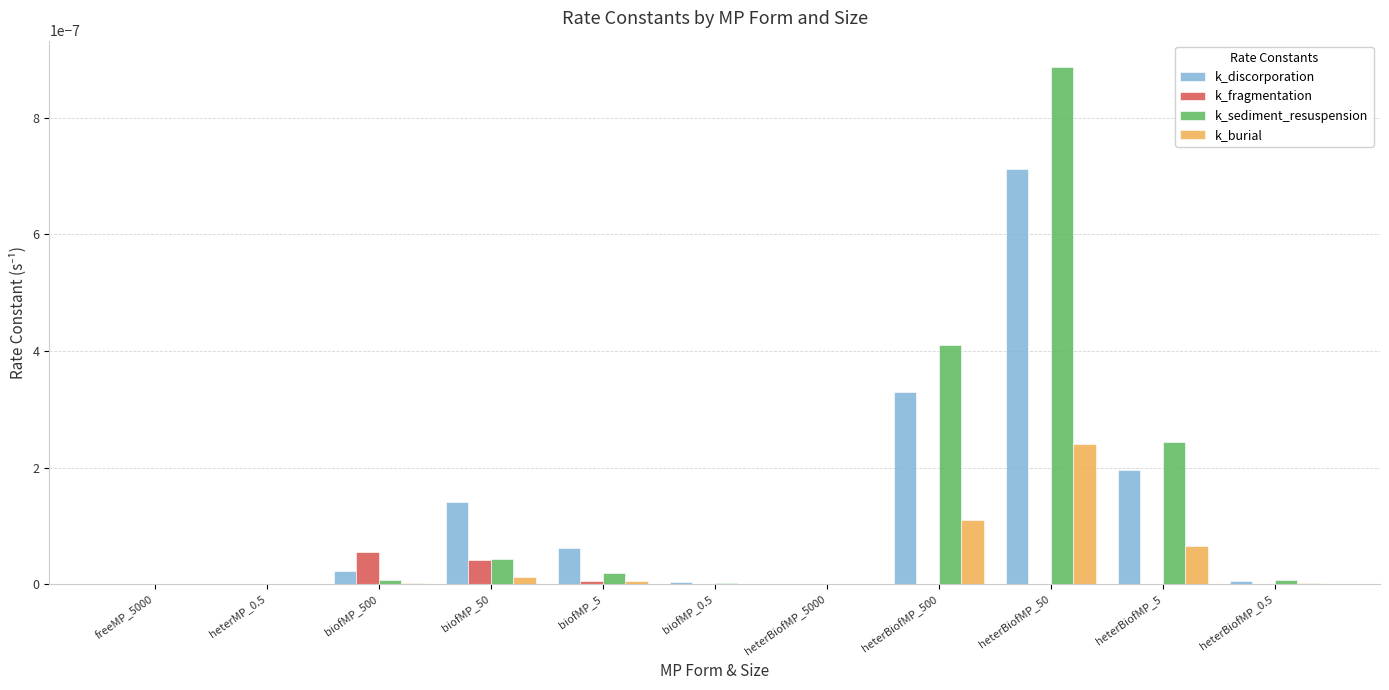

True or false: k_discorporation has a value of 0.0 at heterBiofMP_500.

True